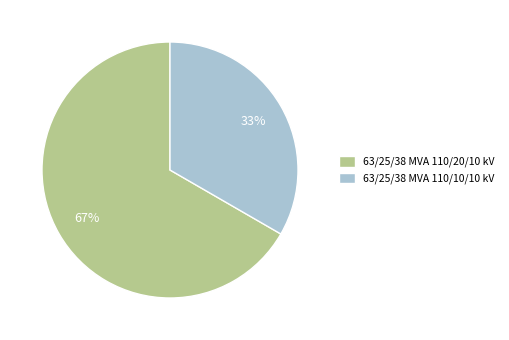

What is the smallest slice in the pie chart?

63/25/38 MVA 110/10/10 kV